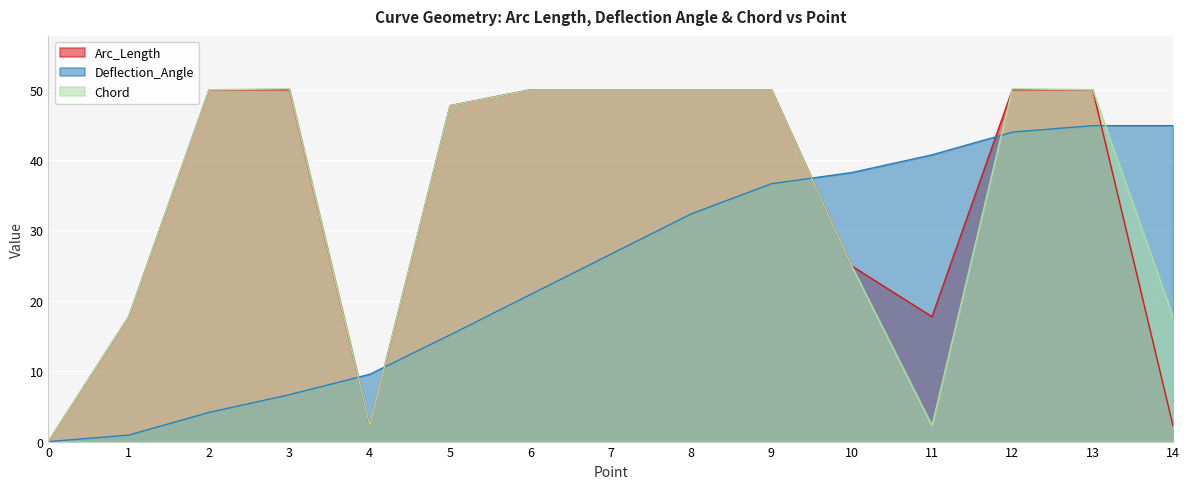

True or false: Arc_Length has more than 2 points higher than both neighbors.

False